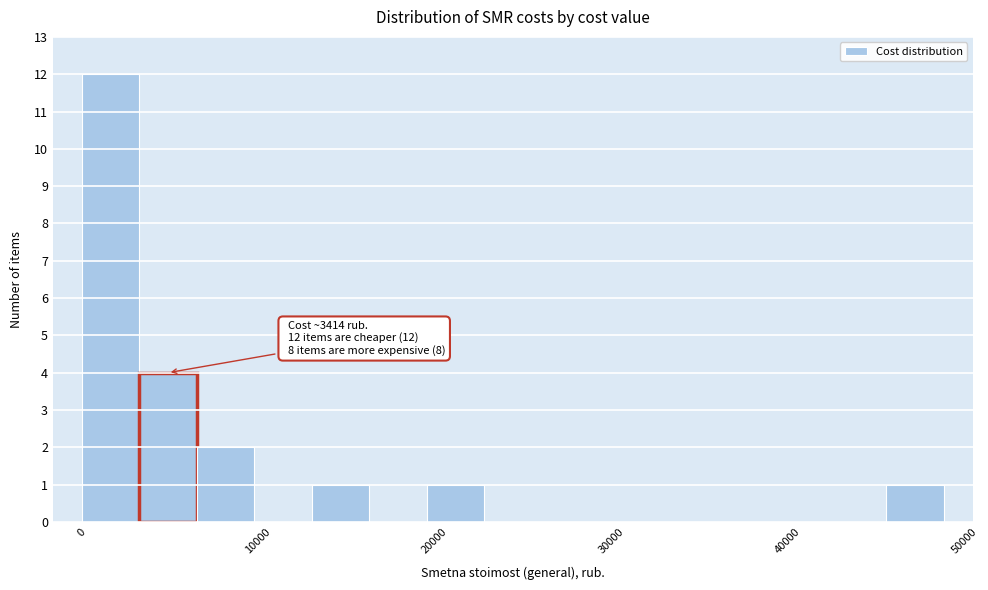

Around what value on the x-axis is the tallest bar? Give the approximate position of its centre, as read against the axis.

2000